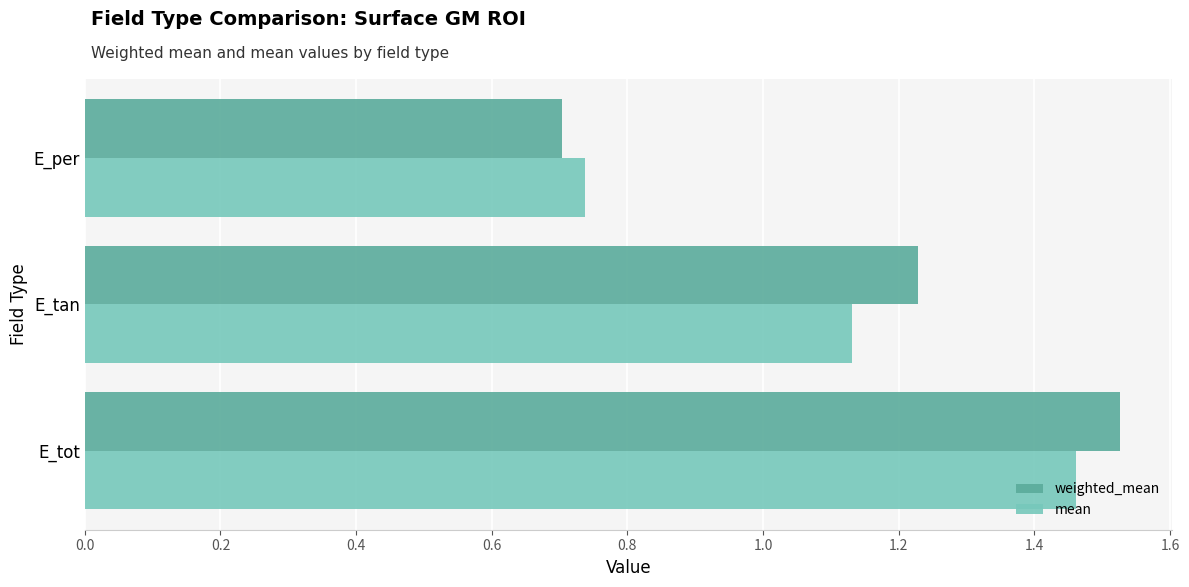

What is the sum of all mean values?

3.3